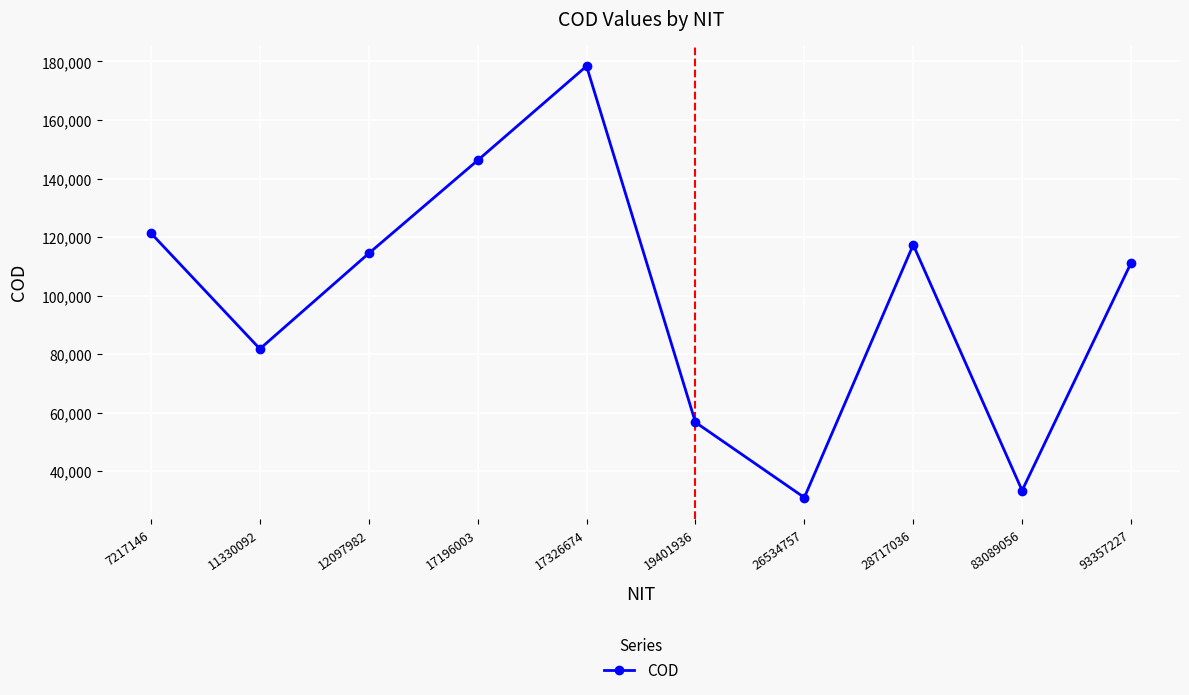

How many interior local peaks (higher than both neighbors) does the data have?

2